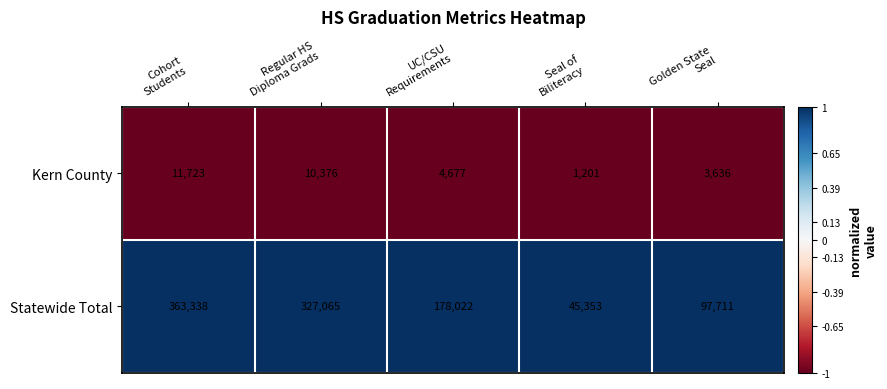

Which series has the largest range (max minus min)?

Statewide Total